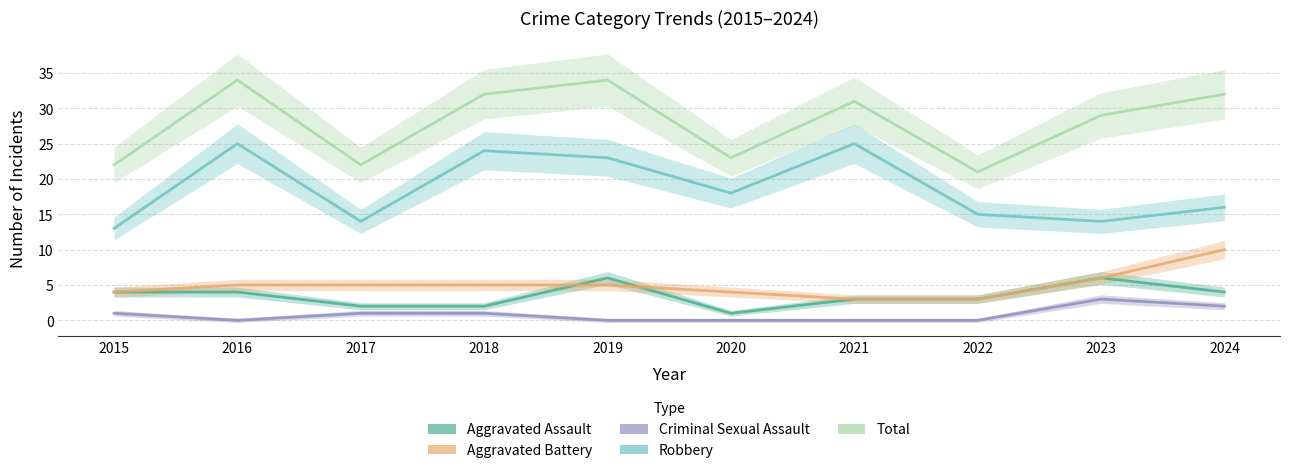

How many categories are shown in the chart?

10